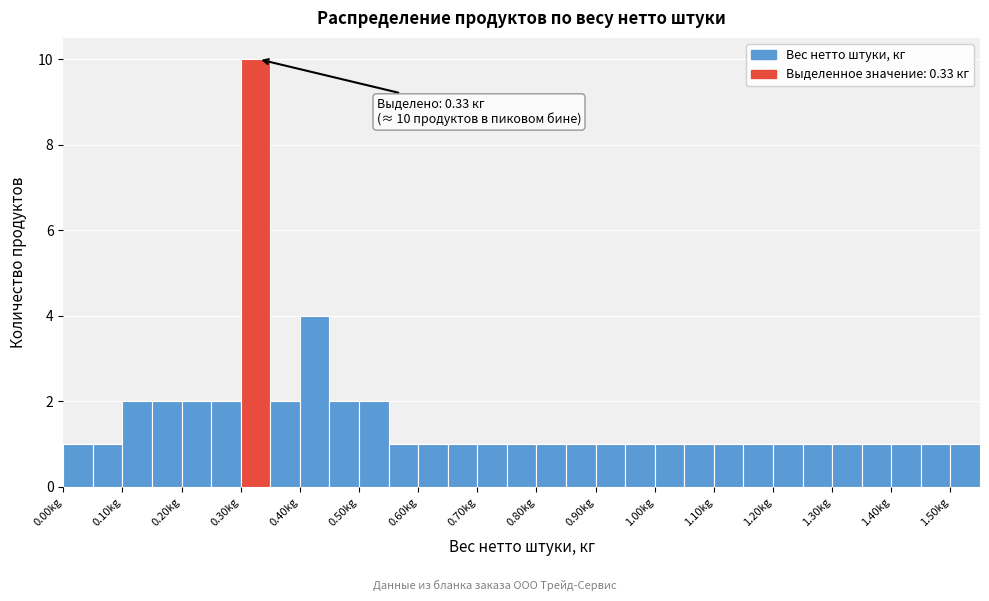

Over which range of the x-axis is the bar tallest?

0.30 to 0.35